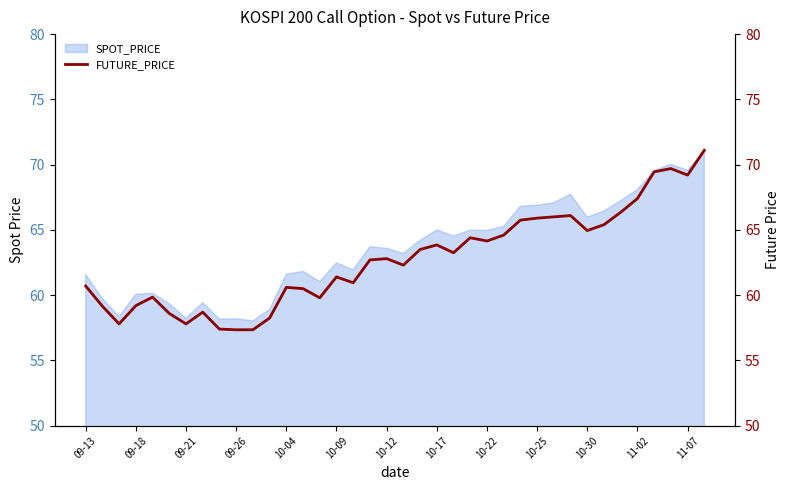

The SPOT_PRICE series shows 65.0 at 10-17. True or false?

True